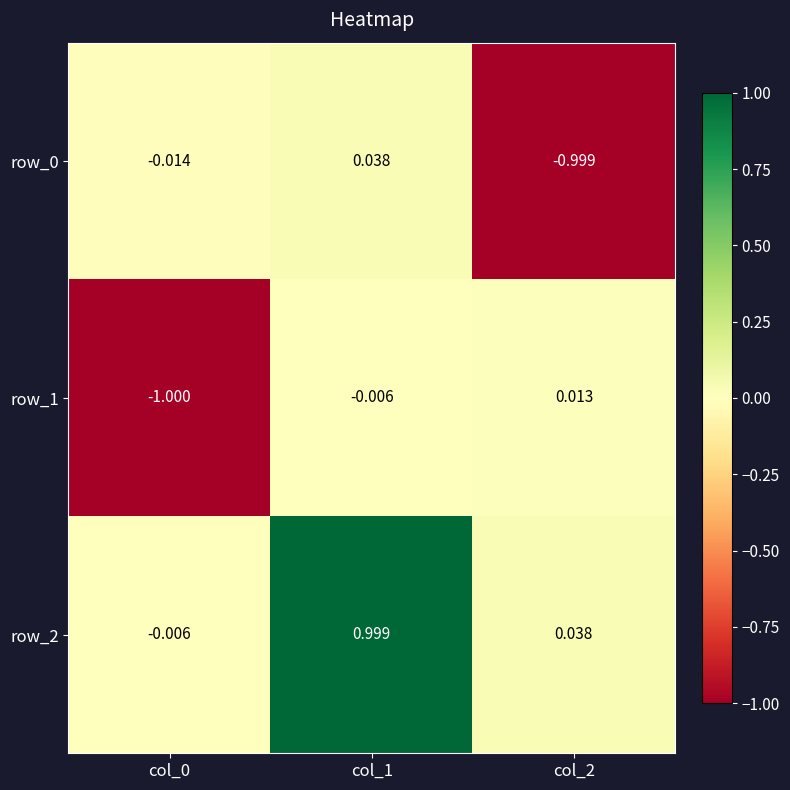

What is the average value of the row_1 series?

-0.3